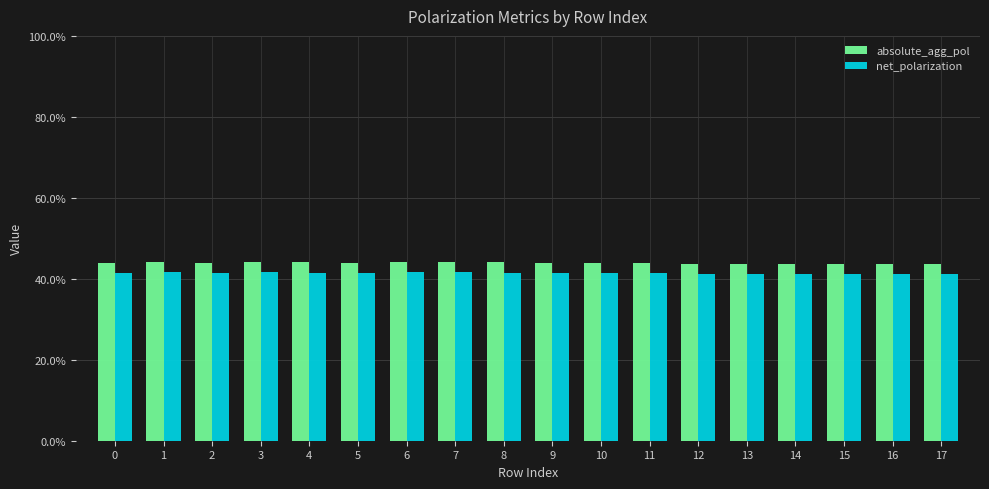

What are all the series names shown in the legend?

absolute_agg_pol, net_polarization